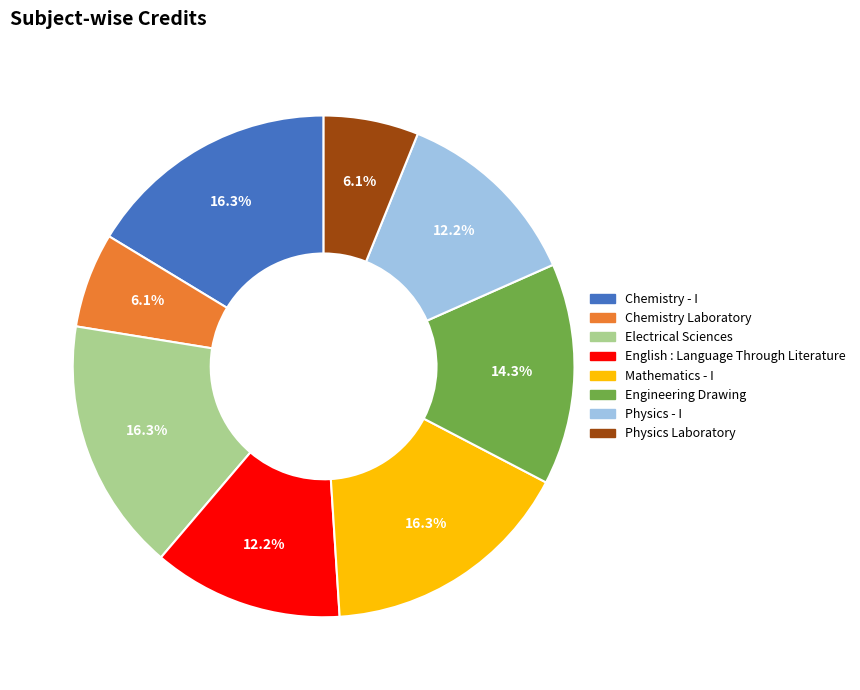

What is the total percentage of Physics - I and Electrical Sciences?

28.6%